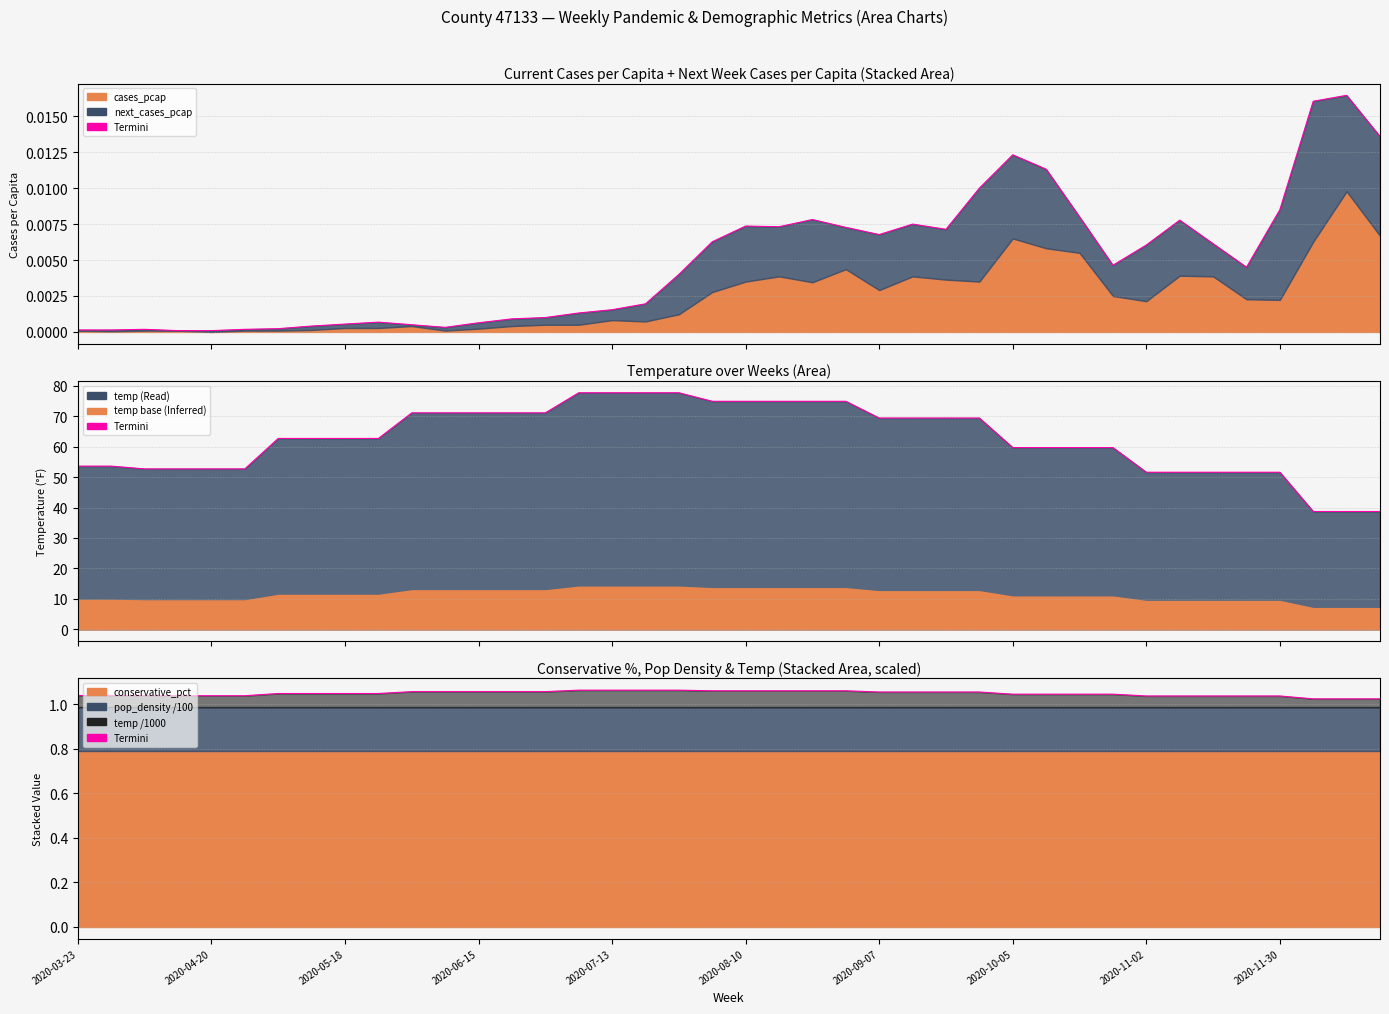

Is the value of edge at 37 greater than the value of Termini at 34?

No